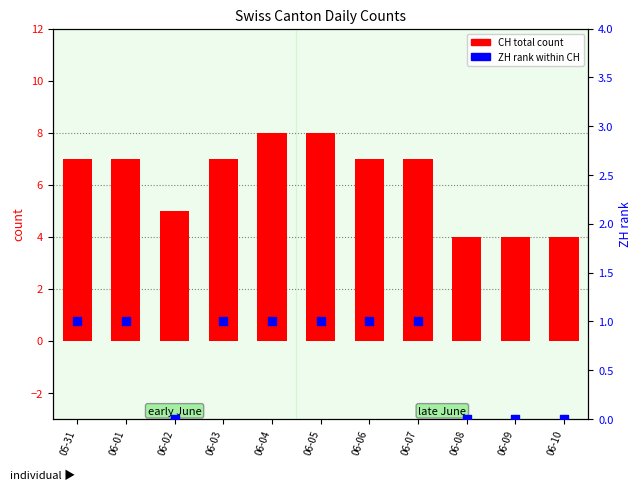

Is the value of CH (total count) at 05-31 greater than the value of ZH (rank) at 06-09?

Yes